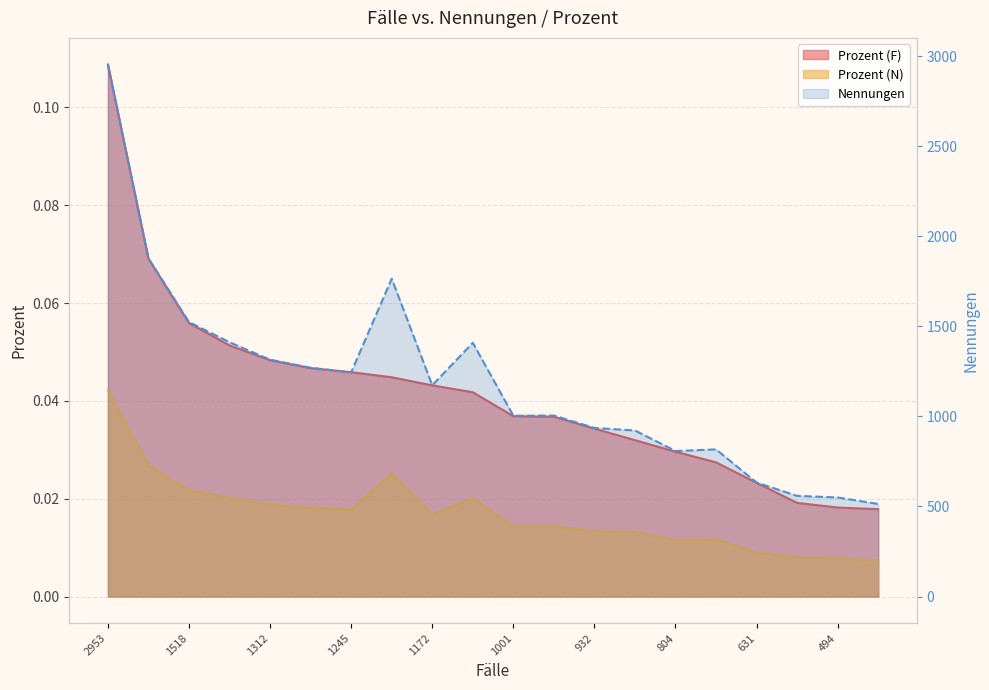

What is the total value across all series at 1518?

1524.1